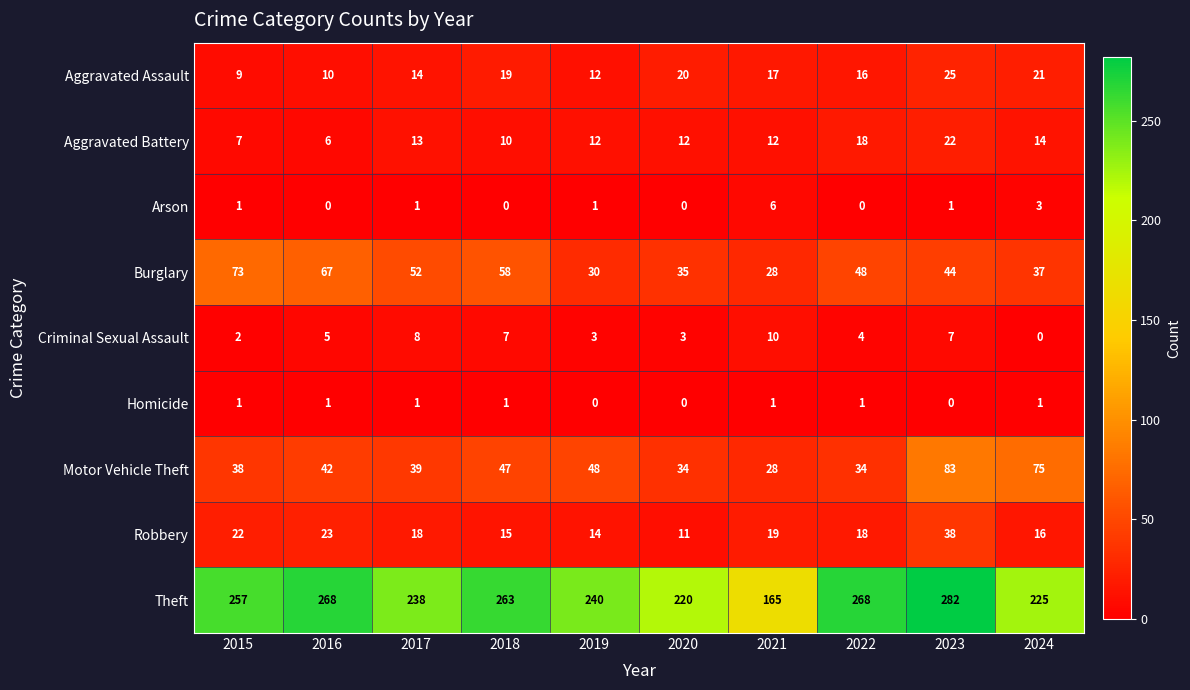

Which series has the widest spread of values?

Theft